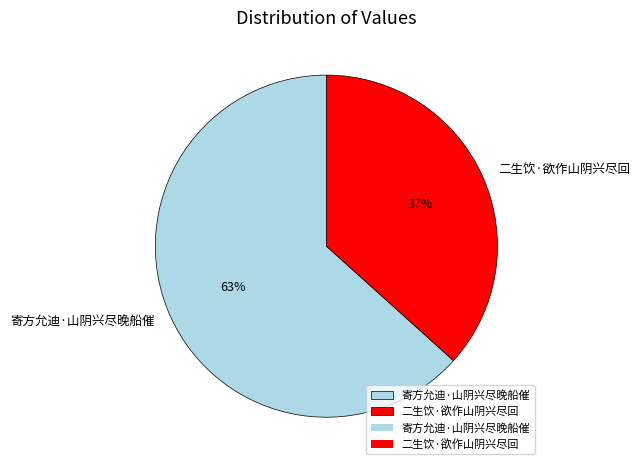

Is it true that 寄方允迪·山阴兴尽晚船催 is 53% of the pie?

False